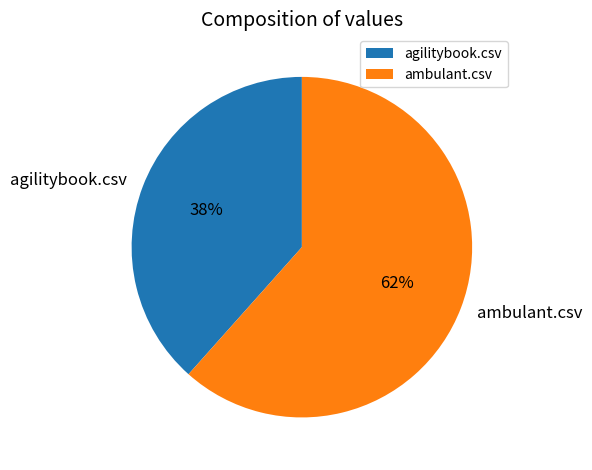

Which has a higher value, ambulant.csv or agilitybook.csv?

ambulant.csv